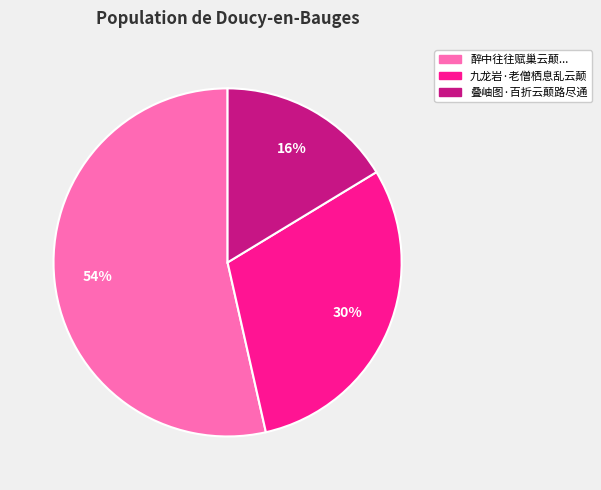

True or false: 叠岫图·百折云颠路尽通 accounts for 31% of the total.

False